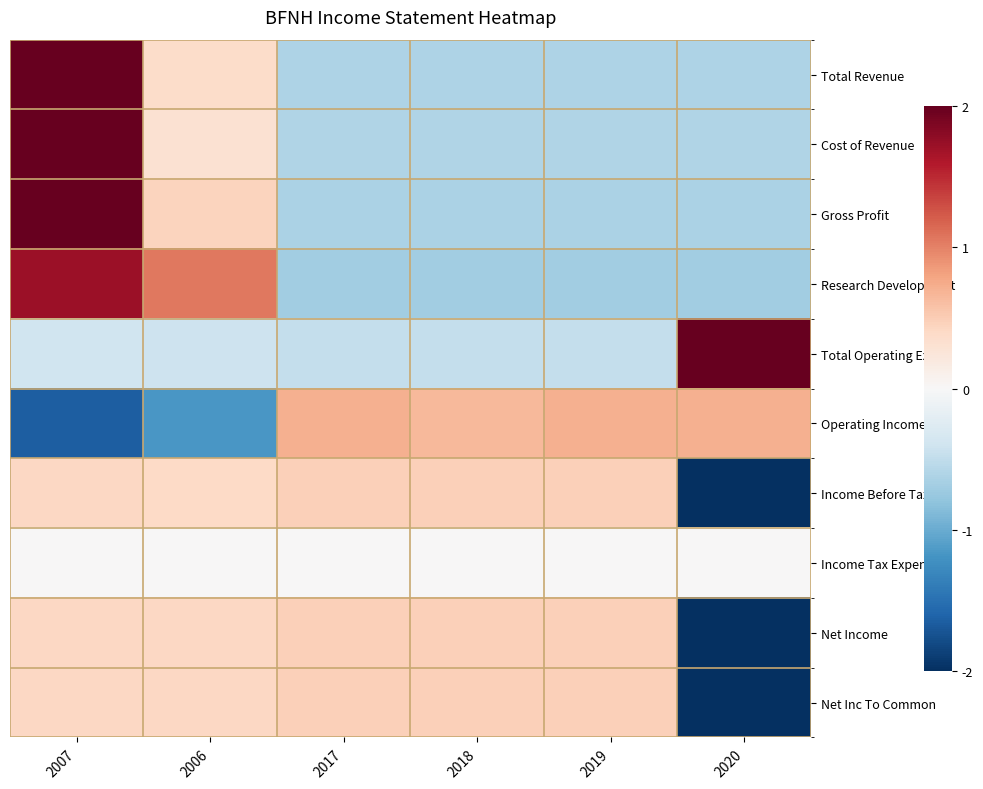

Rank the series at 2020 from highest to lowest value.

Total Operating Exp, Operating Income, Income Tax Expense, Cost of Revenue, Total Revenue, Gross Profit, Research Development, Net Income, Net Inc To Common, Income Before Tax